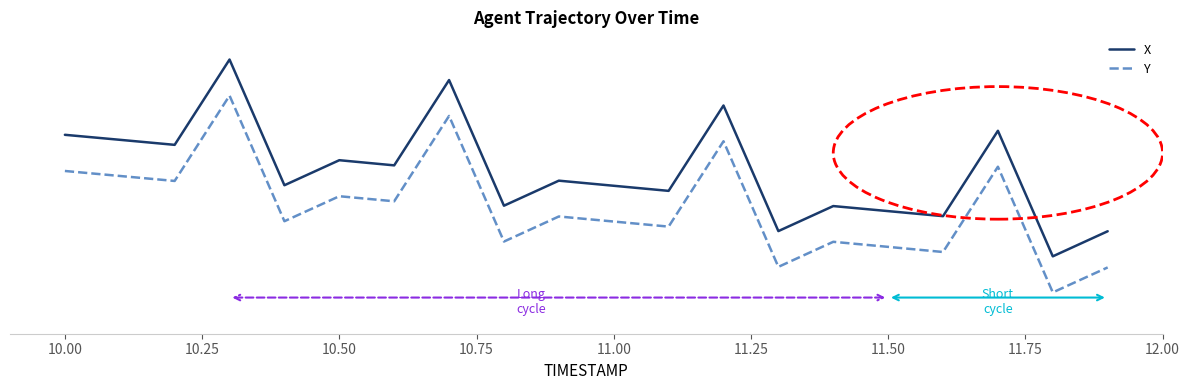

What is the smallest value displayed?

-1.5